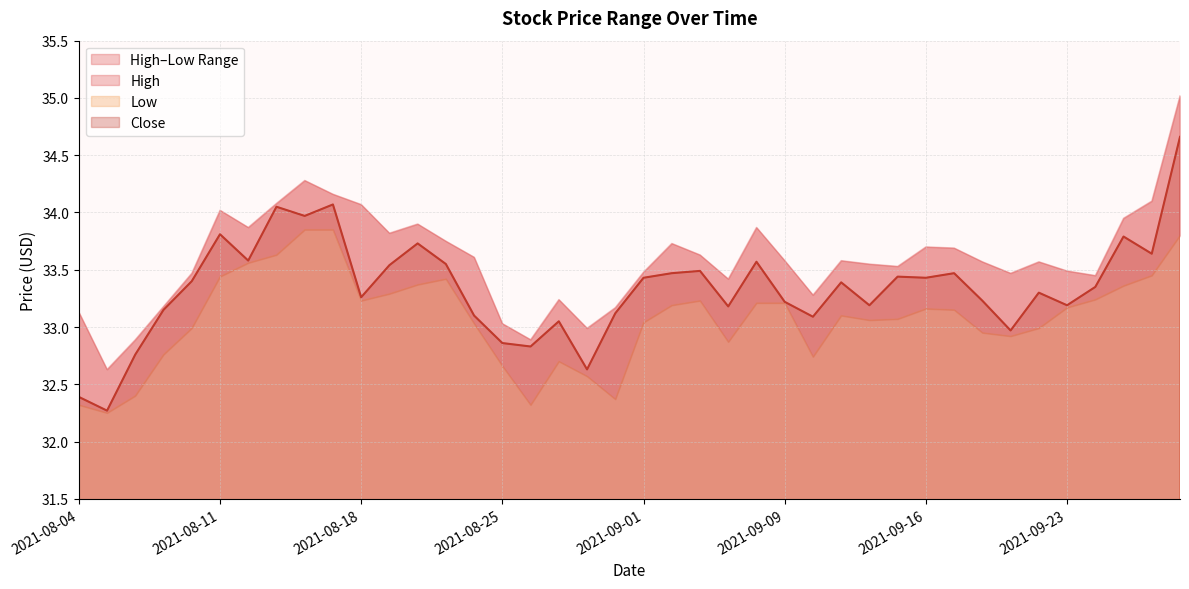

What is the difference between the High values at 2021-08-18 and 2021-08-25?

1.0